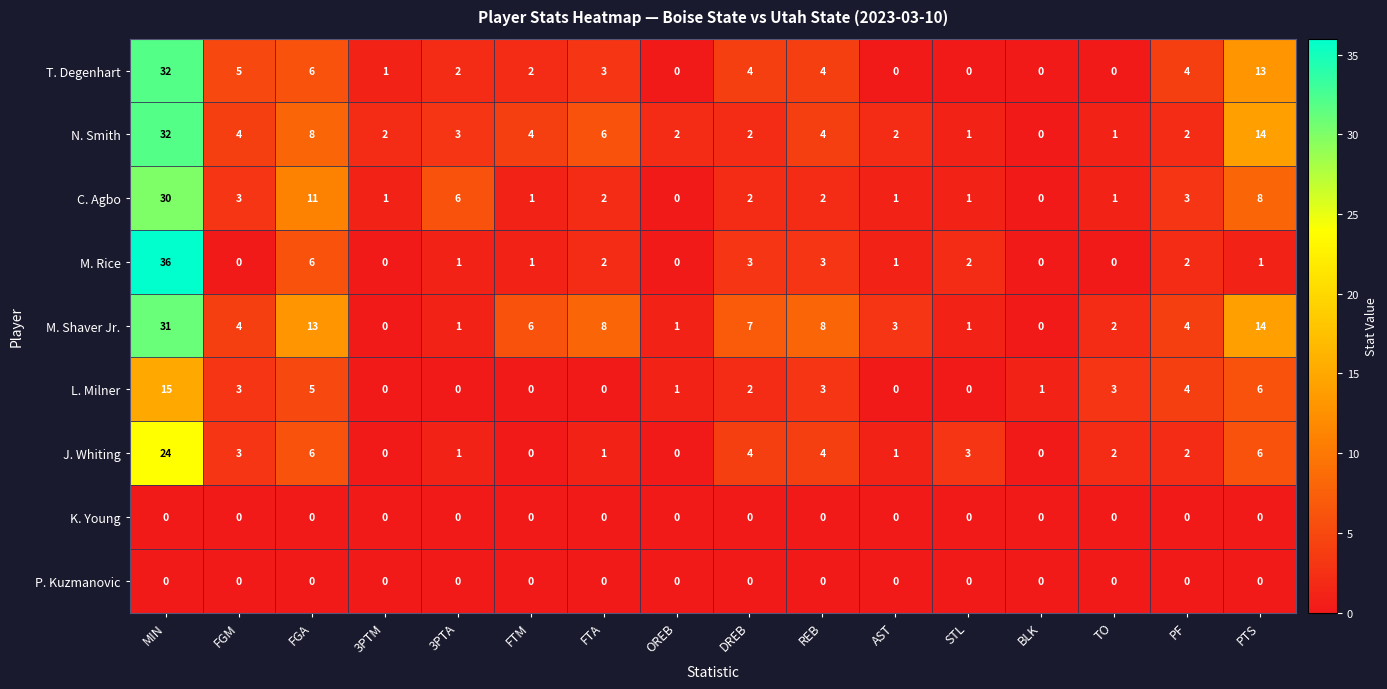

At how many categories does at least one series exceed 18?

1